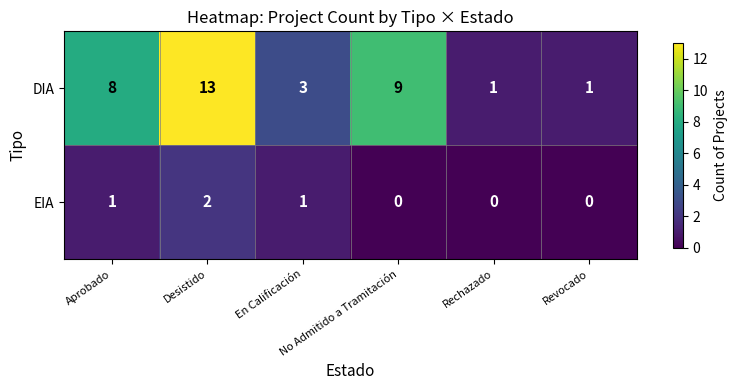

At No Admitido a Tramitación, list the series in order from smallest to largest.

EIA, DIA